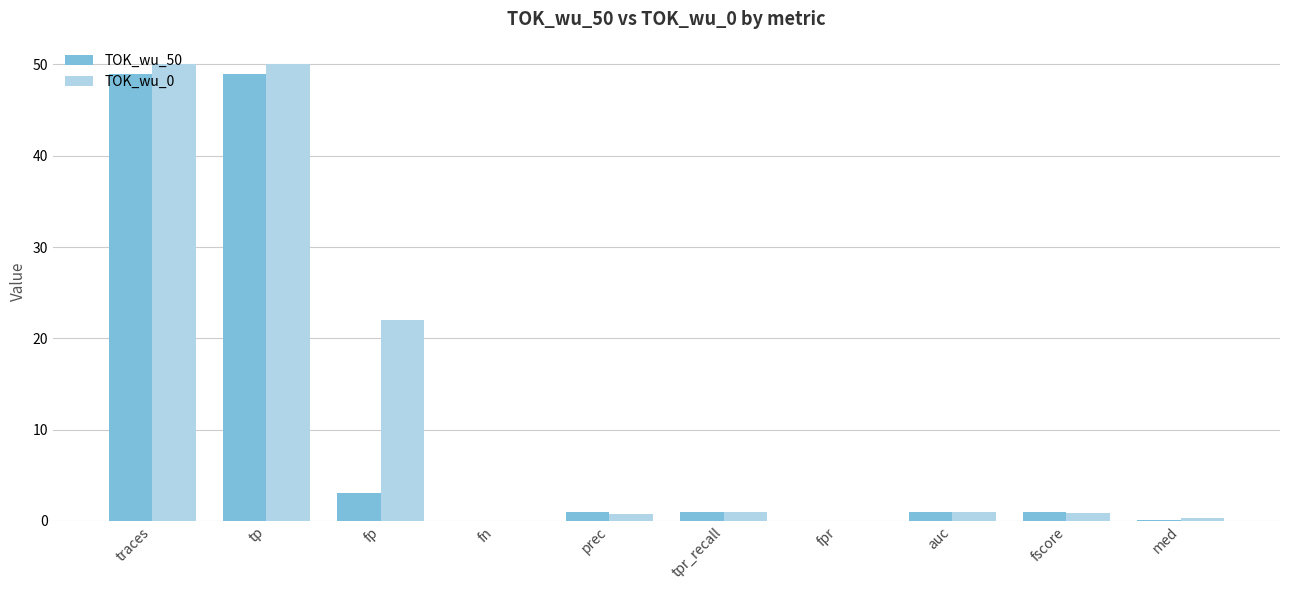

What value does the TOK_wu_0 series have at auc?

1.0